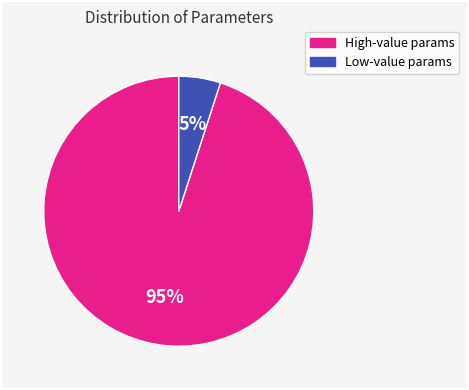

Does any single category account for the majority?

Yes